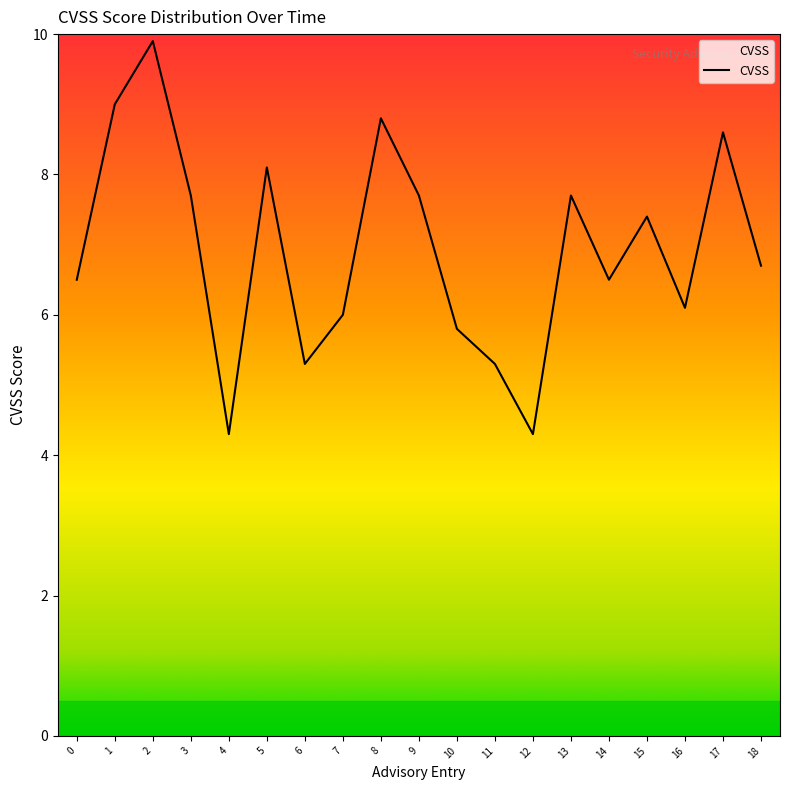

Which label corresponds to the largest value in the chart?

2